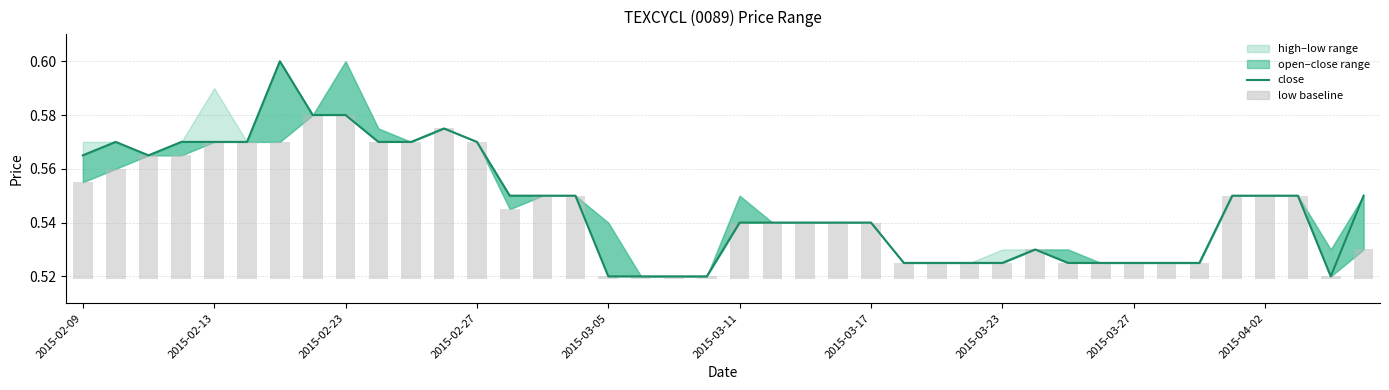

Rank the series at 35 from lowest to highest value.

low baseline, close